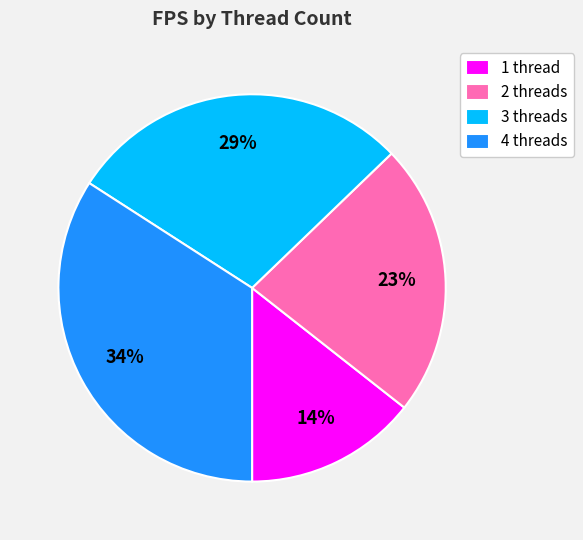

Rank the categories by value from highest to lowest.

4, 3, 2, 1